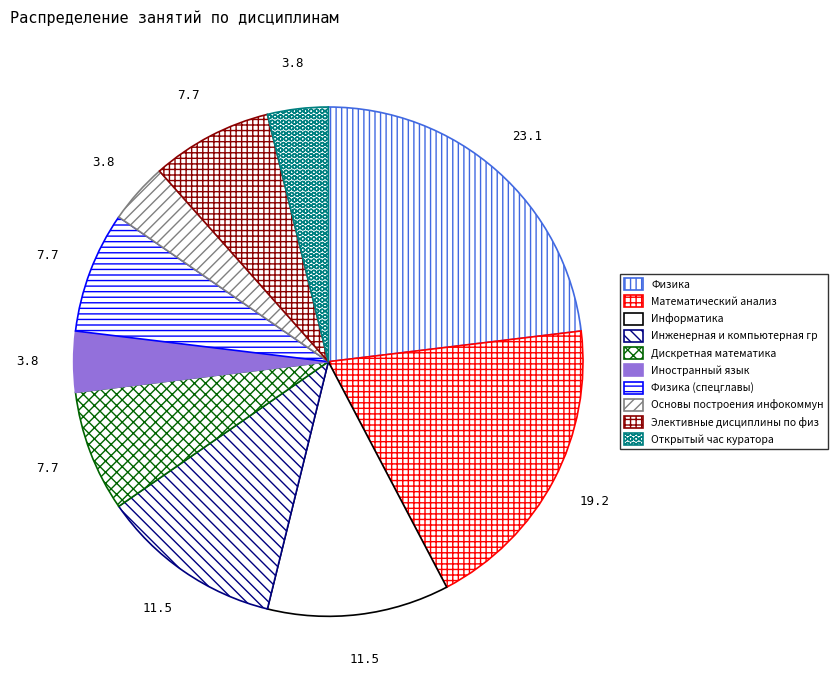

How many slices are in this pie chart?

10